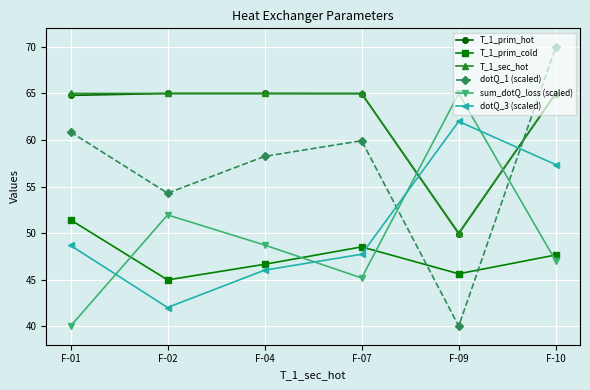

How many times do T_1_prim_hot and sum_dotQ_loss (scaled) cross each other?

2